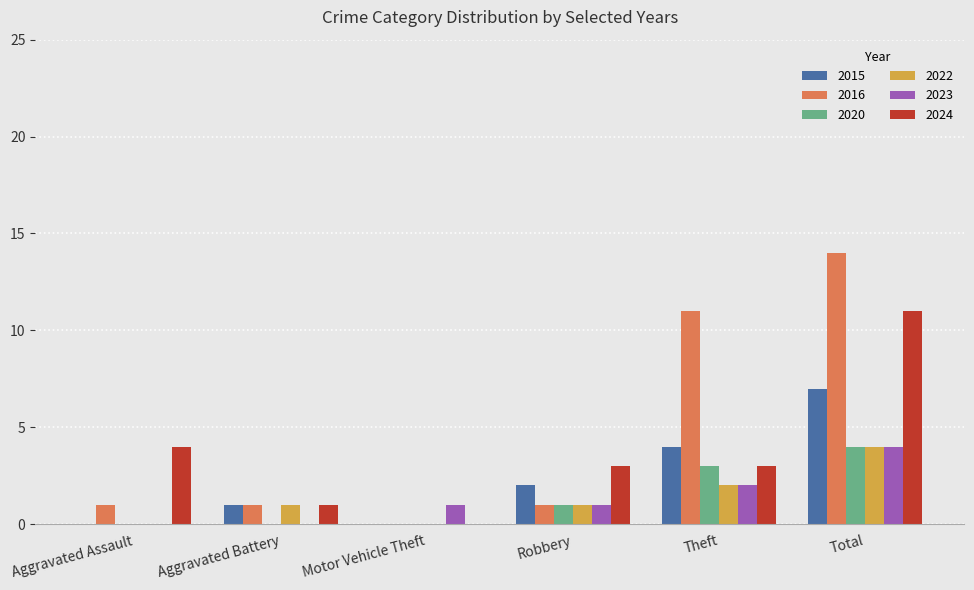

Reading right to left, transcribe all the data shown in this chart.

2015: Total=7	Theft=4	Robbery=2	Motor Vehicle Theft=0	Aggravated Battery=1	Aggravated Assault=0
2016: Total=14	Theft=11	Robbery=1	Motor Vehicle Theft=0	Aggravated Battery=1	Aggravated Assault=1
2020: Total=4	Theft=3	Robbery=1	Motor Vehicle Theft=0	Aggravated Battery=0	Aggravated Assault=0
2022: Total=4	Theft=2	Robbery=1	Motor Vehicle Theft=0	Aggravated Battery=1	Aggravated Assault=0
2023: Total=4	Theft=2	Robbery=1	Motor Vehicle Theft=1	Aggravated Battery=0	Aggravated Assault=0
2024: Total=11	Theft=3	Robbery=3	Motor Vehicle Theft=0	Aggravated Battery=1	Aggravated Assault=4